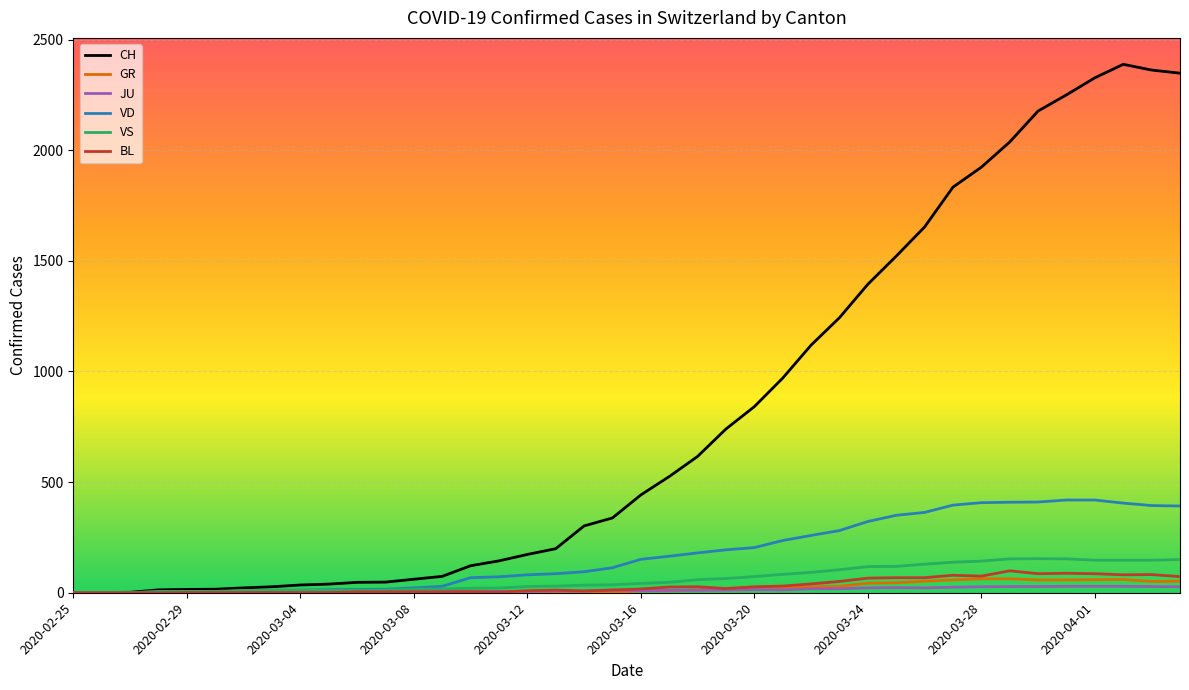

Which series has the largest range (max minus min)?

CH